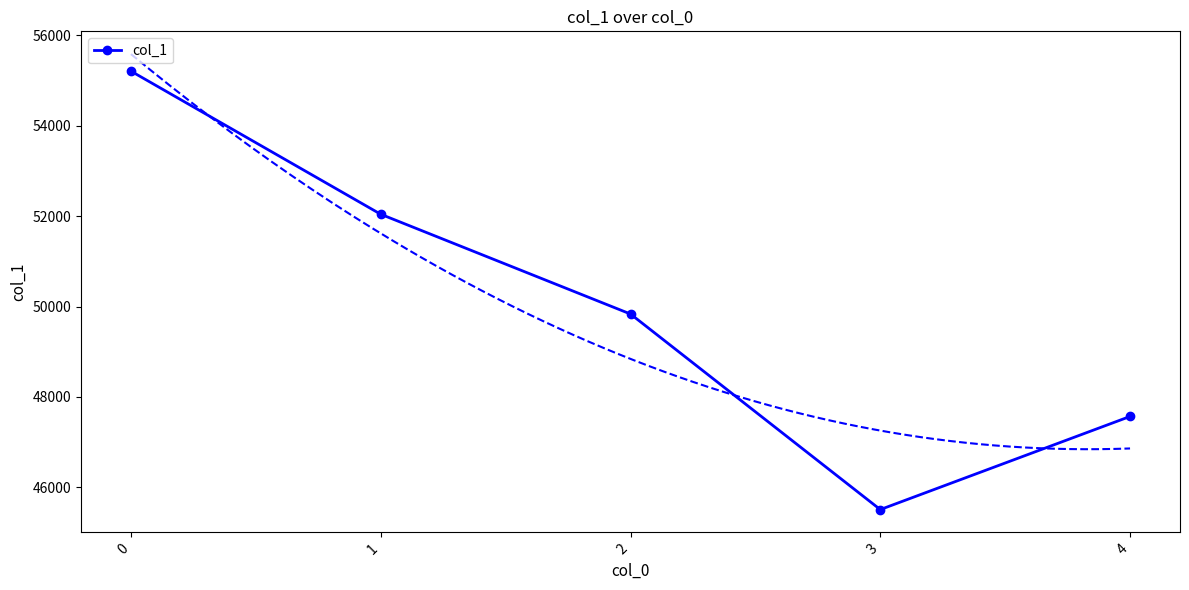

What value does the data have at 0, to the nearest 10?

55210